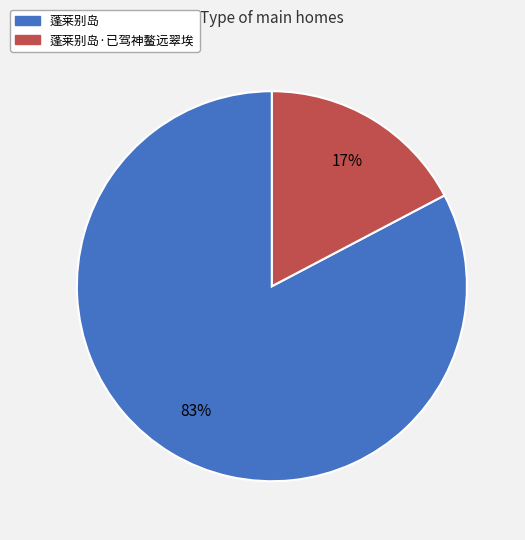

Does any single category account for the majority?

Yes